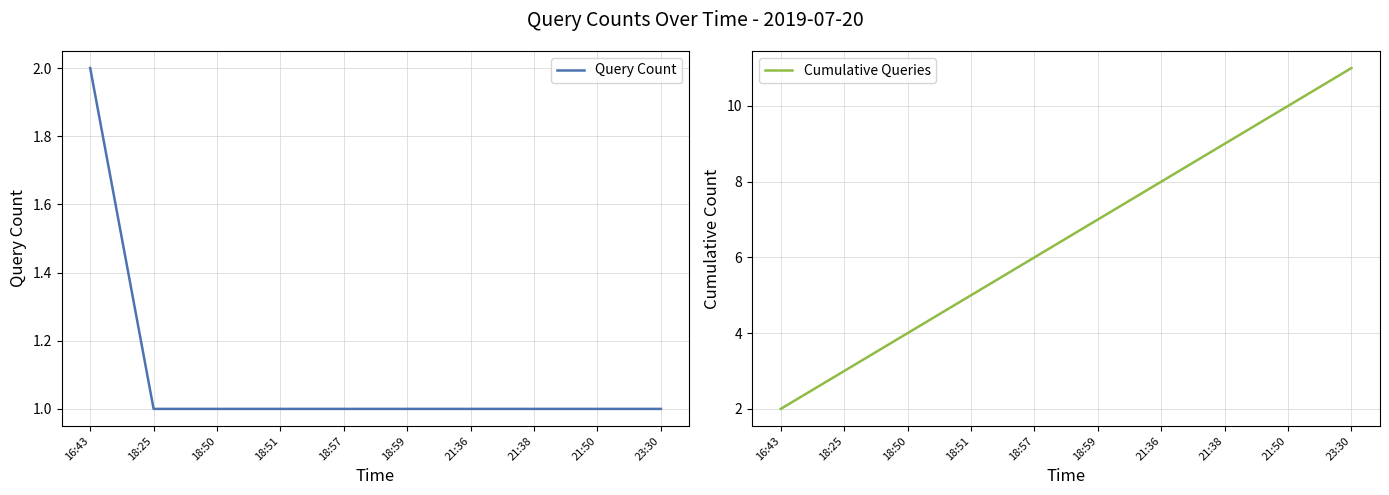

Read the Cumulative Queries value at 18:59.

7